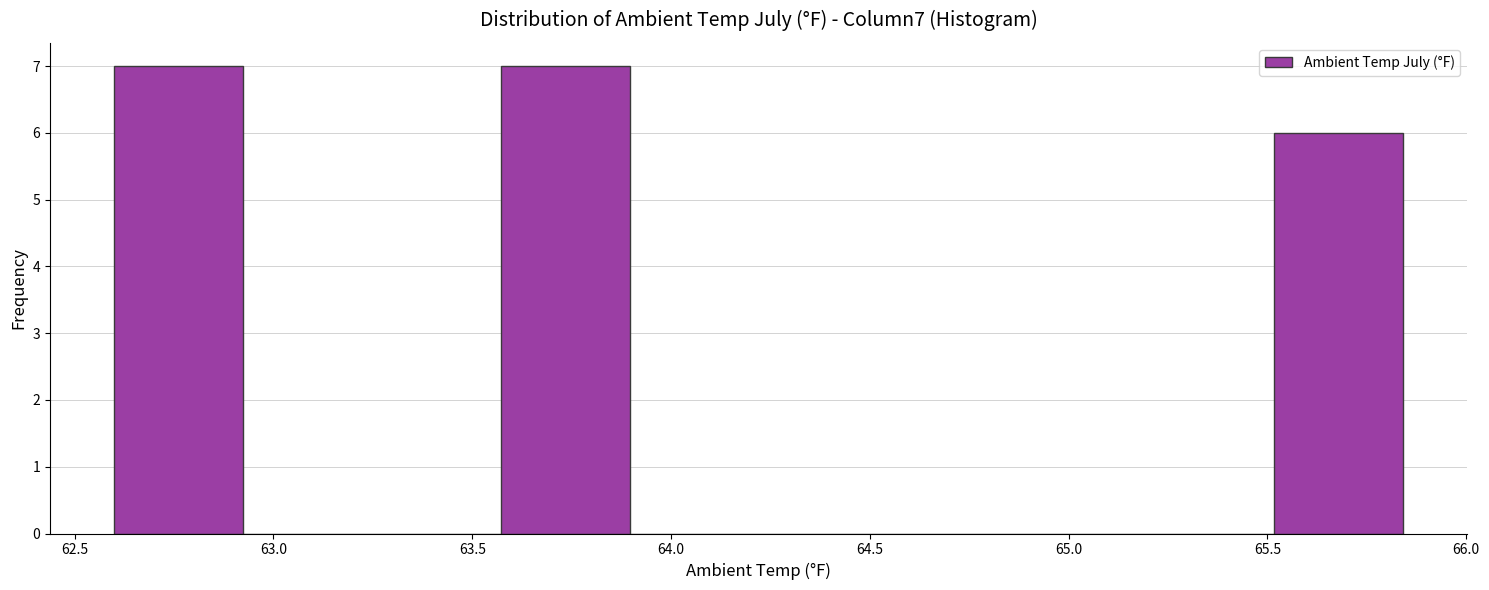

Reading left to right, list every bar in this chart as the range it spans on the x-axis followed by its height. Neither the bar edges nor the heights are printed on the chart, so give them approximately, as read against the axes.

62.60 to 62.90: 7
62.90 to 63.25: 0
63.25 to 63.55: 0
63.55 to 63.90: 7
63.90 to 64.20: 0
64.20 to 64.55: 0
64.55 to 64.85: 0
64.85 to 65.20: 0
65.20 to 65.50: 0
65.50 to 65.85: 6